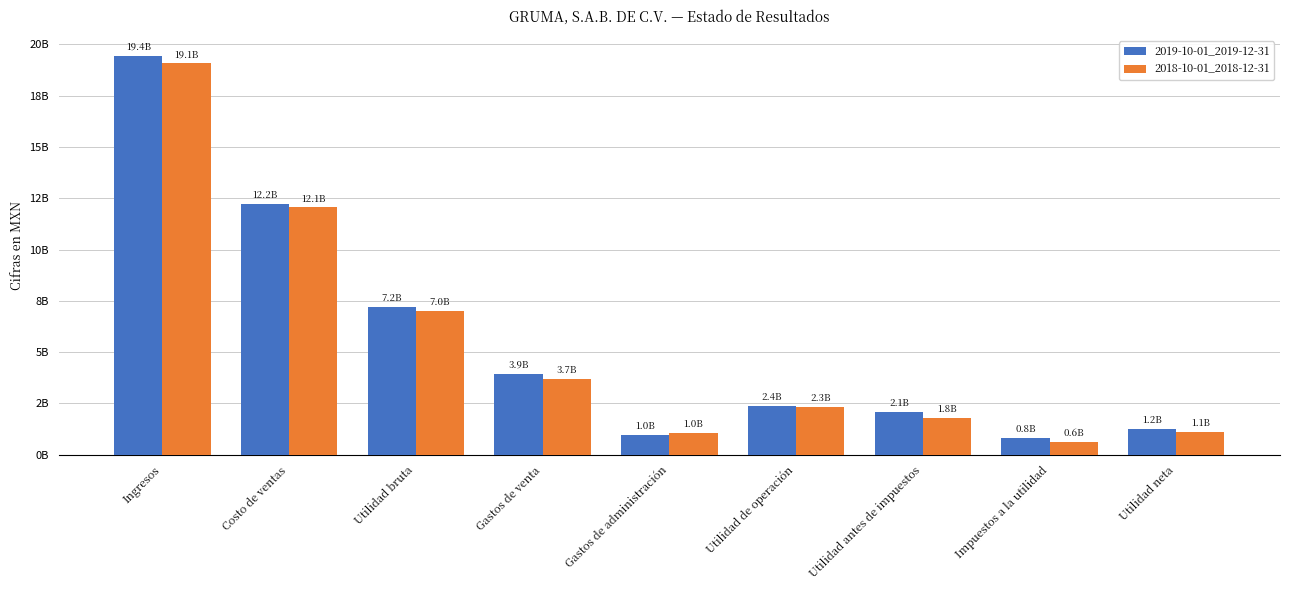

At which category is the sum across all series the highest?

Ingresos